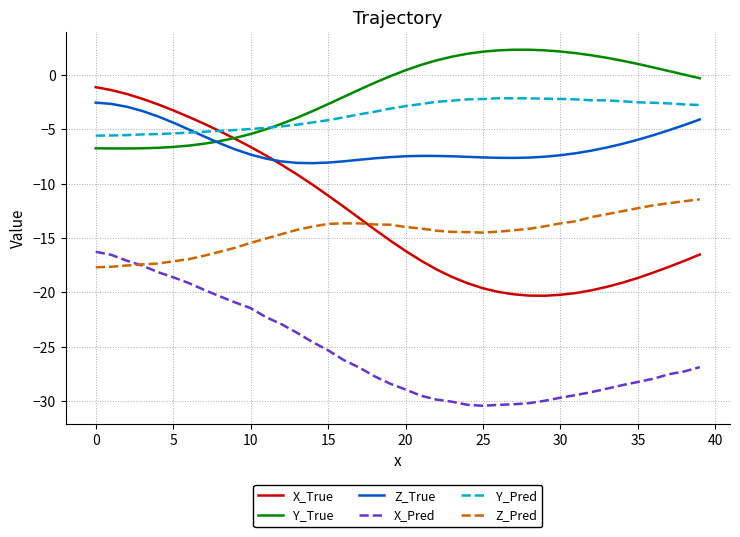

True or false: Y_Pred and X_Pred cross at least once.

False